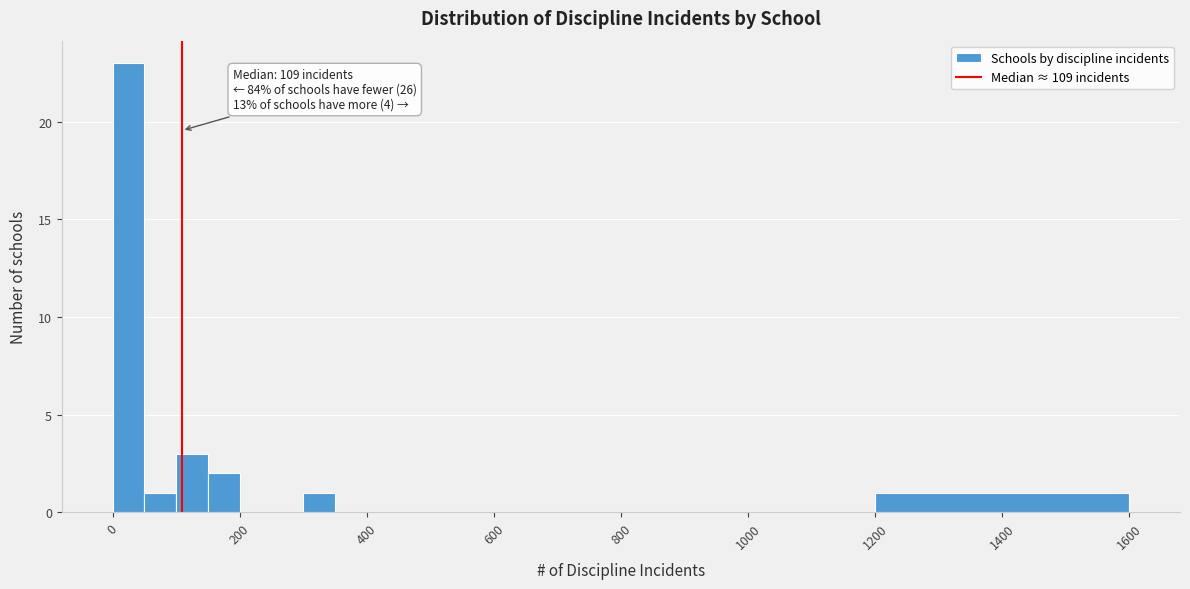

Around what value on the x-axis is the tallest bar? Give the approximate position of its centre, as read against the axis.

20